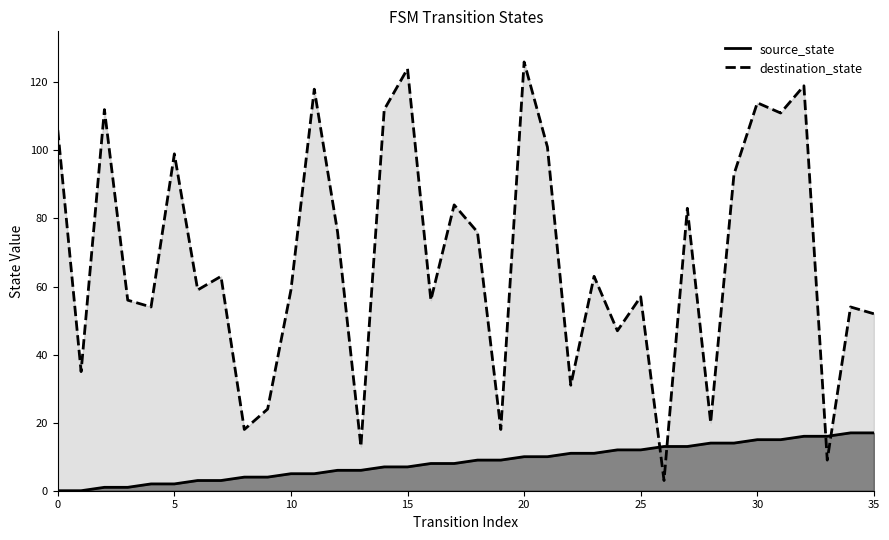

What is the highest value of the destination_state series?

126